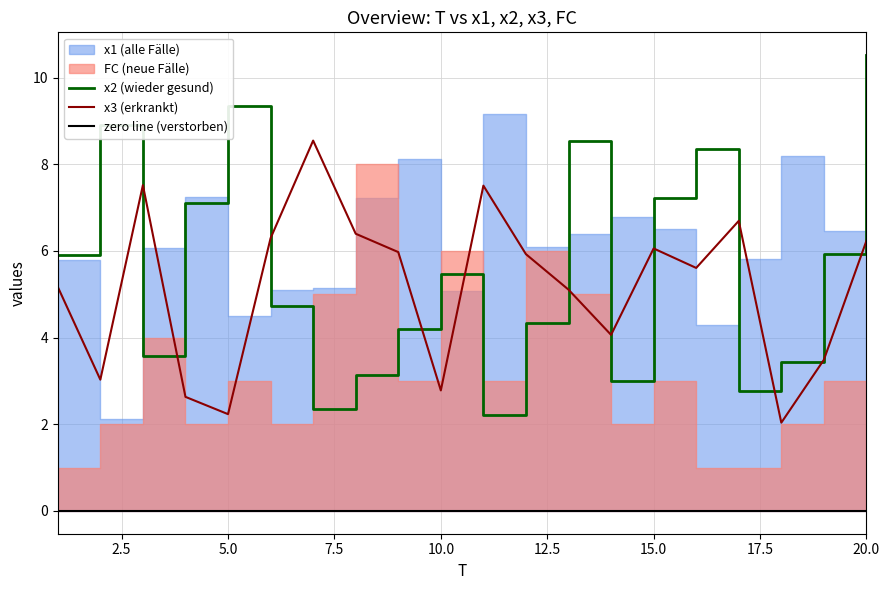

True or false: x2 has more than 1 interior local peaks.

True